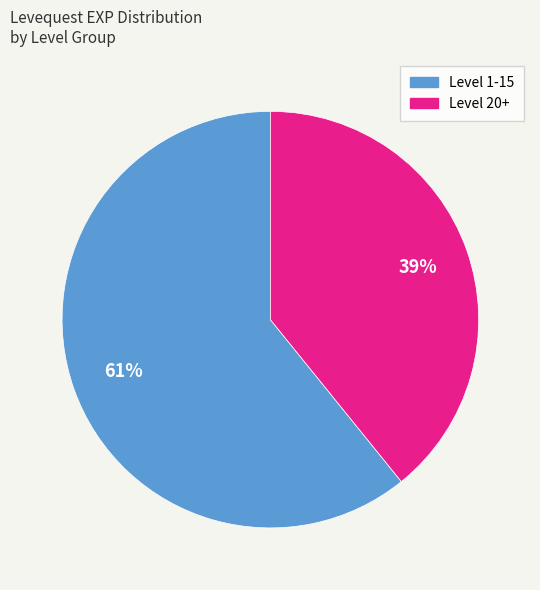

To the nearest percent, what is the average slice percentage?

50%